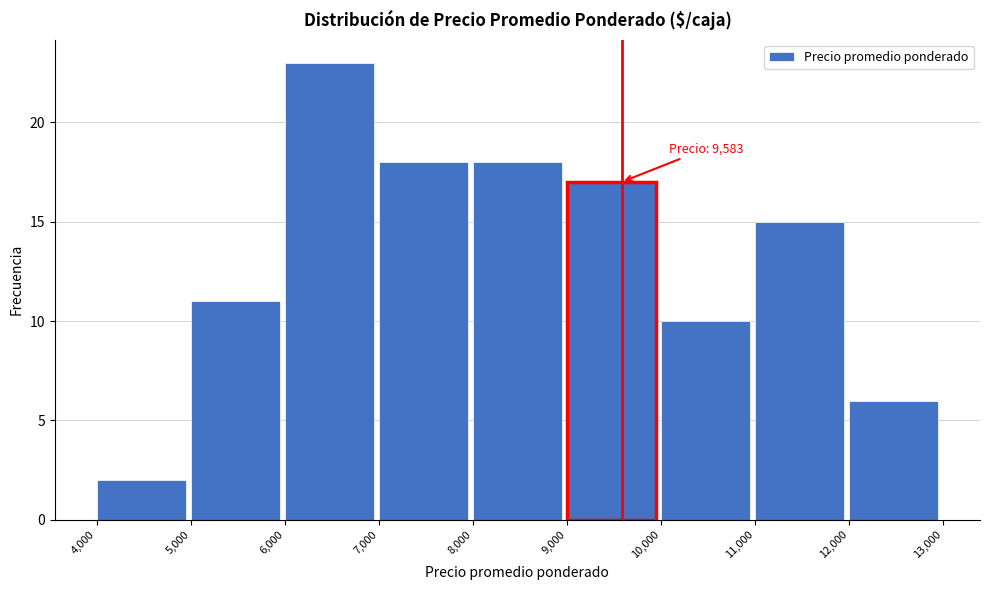

Which range on the x-axis has the tallest bar?

6,000 to 7,000